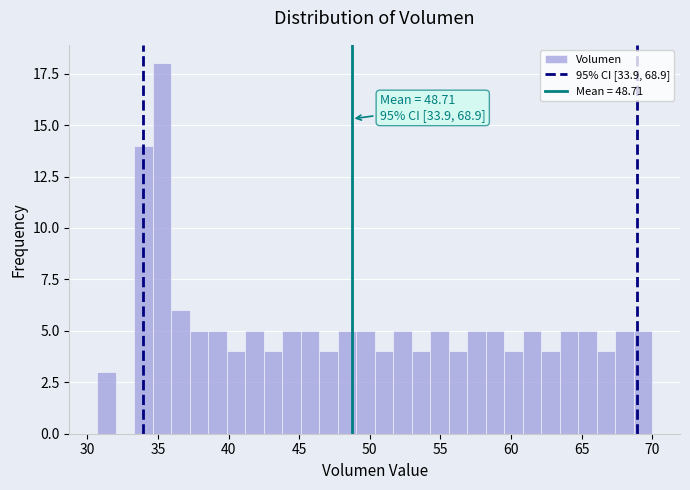

Around what value on the x-axis is the tallest bar? Give the approximate position of its centre, as read against the axis.

35.5